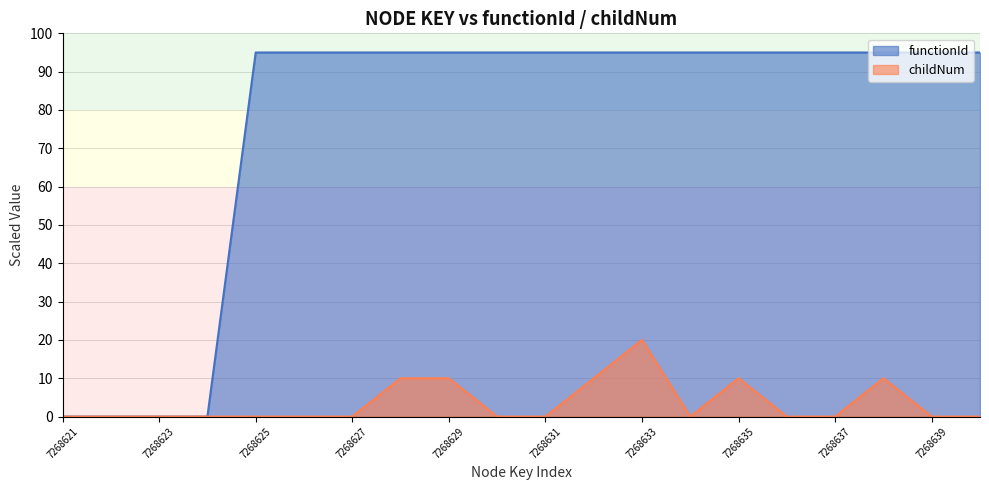

List the series in order of their peak value, highest first.

functionId, childNum